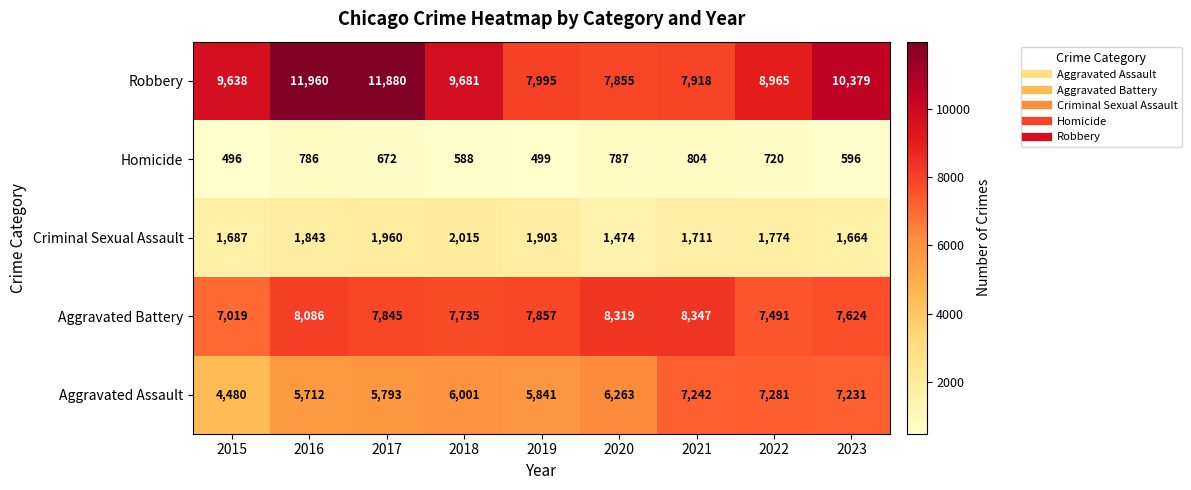

How many data points in Robbery are less than 9638?

4